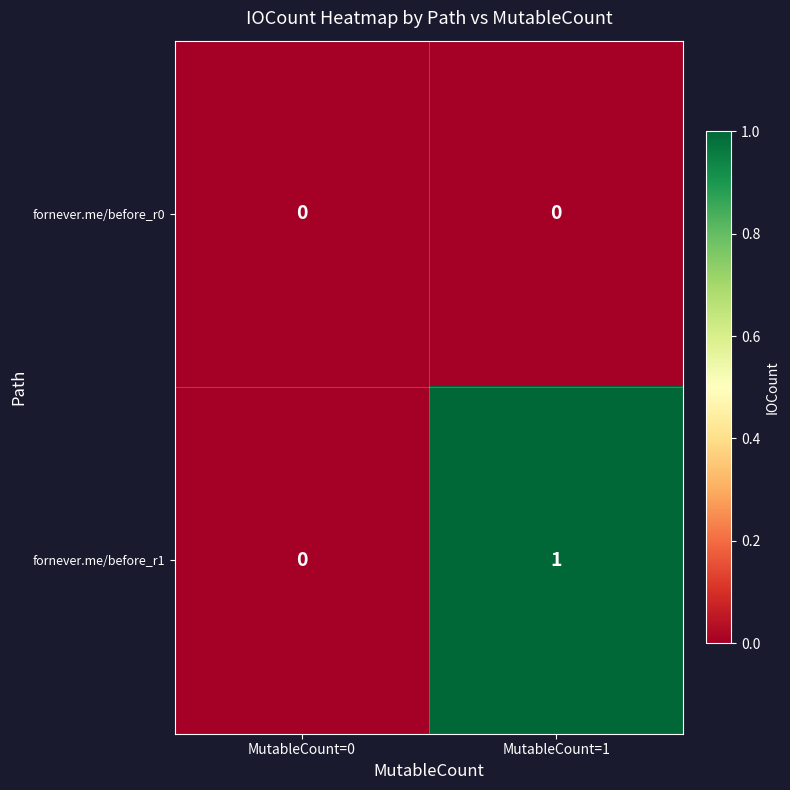

Reading left to right, extract all data points from this chart.

fornever.me/before_r0: MutableCount=0=0	MutableCount=1=0
fornever.me/before_r1: MutableCount=0=0	MutableCount=1=1